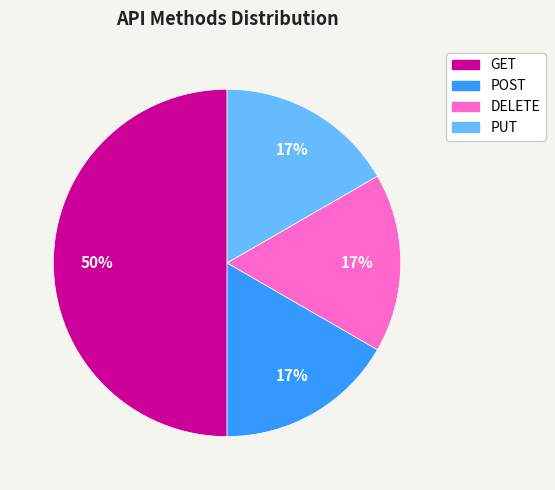

Count the number of slices in the pie.

4